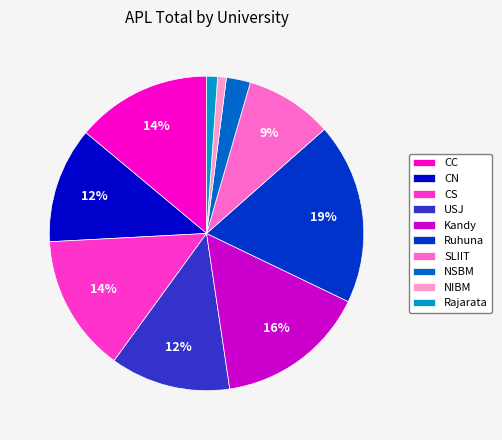

To the nearest percent, what is the combined percentage of Kandy and NSBM?

18%